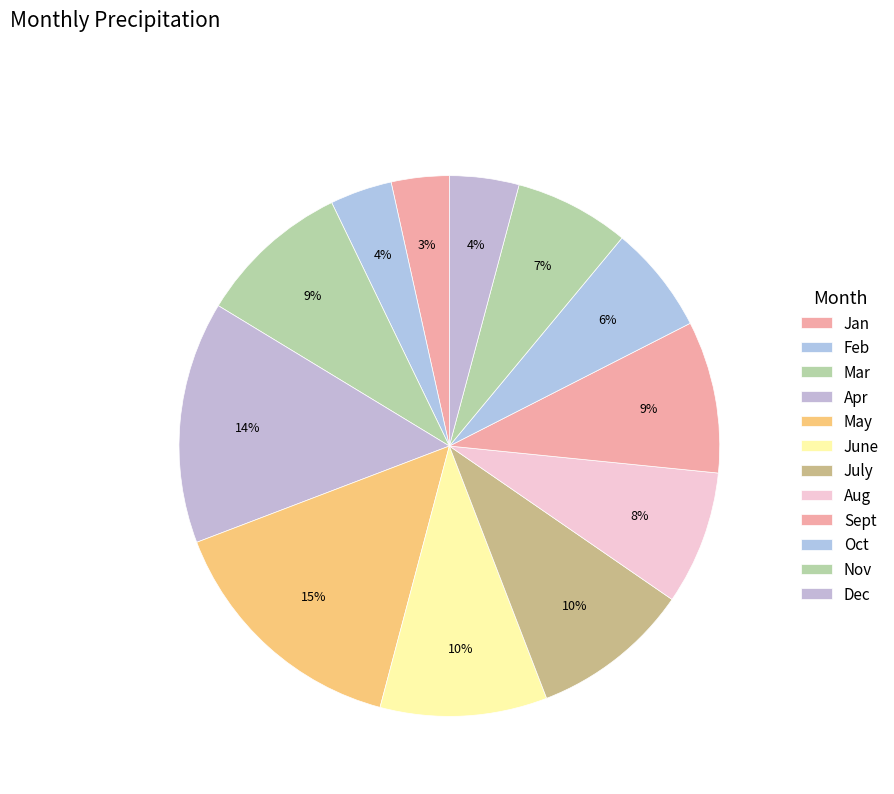

Rank the categories by value from highest to lowest.

May, Apr, June, July, Mar, Sept, Aug, Nov, Oct, Dec, Feb, Jan